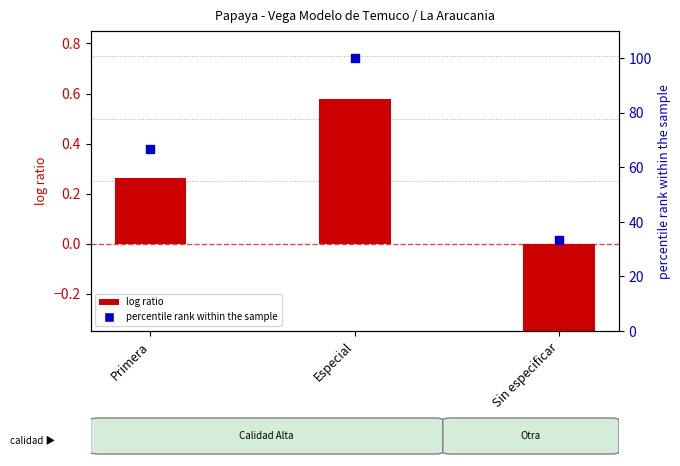

At how many categories does at least one series exceed 49?

2